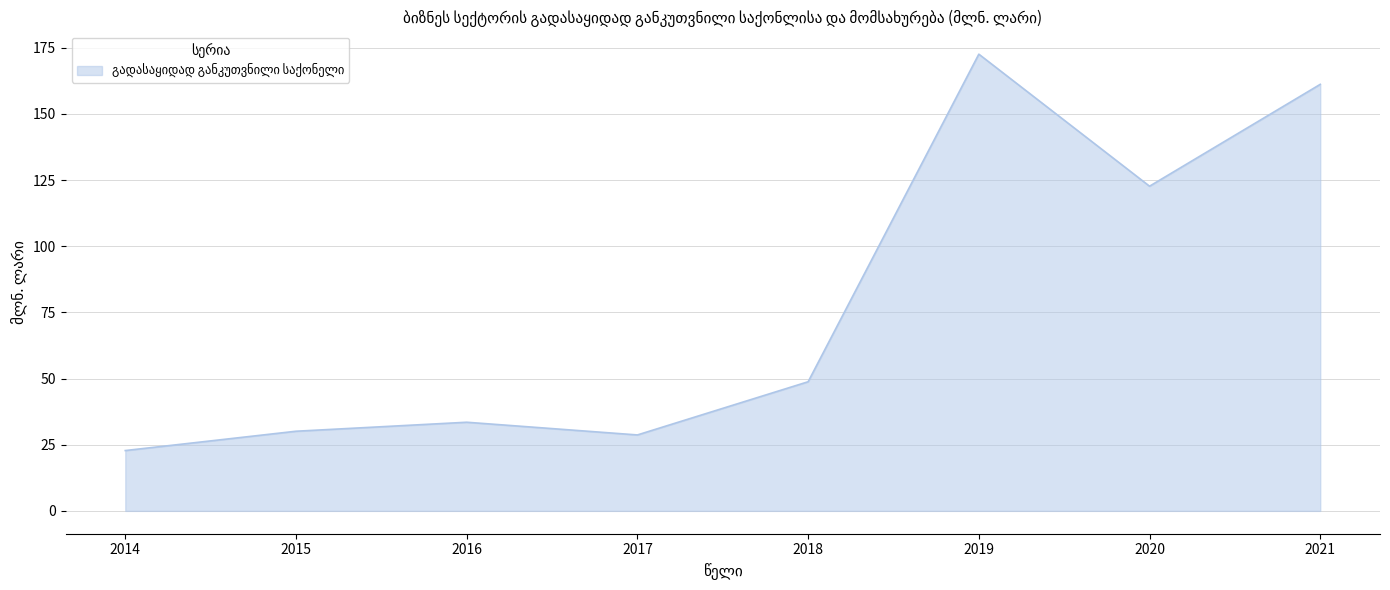

True or false: the data shows 48.8 at 2018.

True